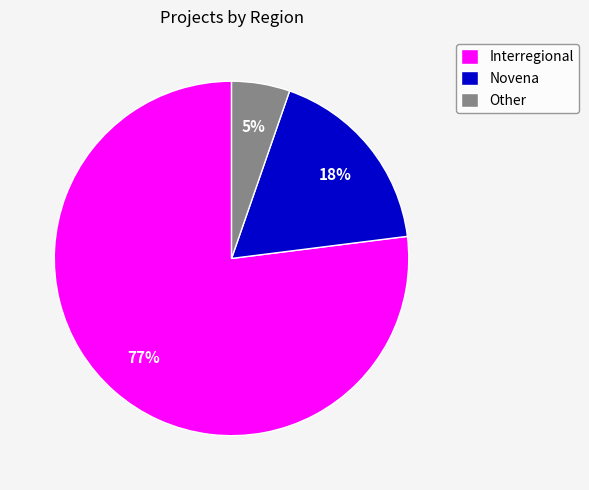

Which slice is the smallest?

Other